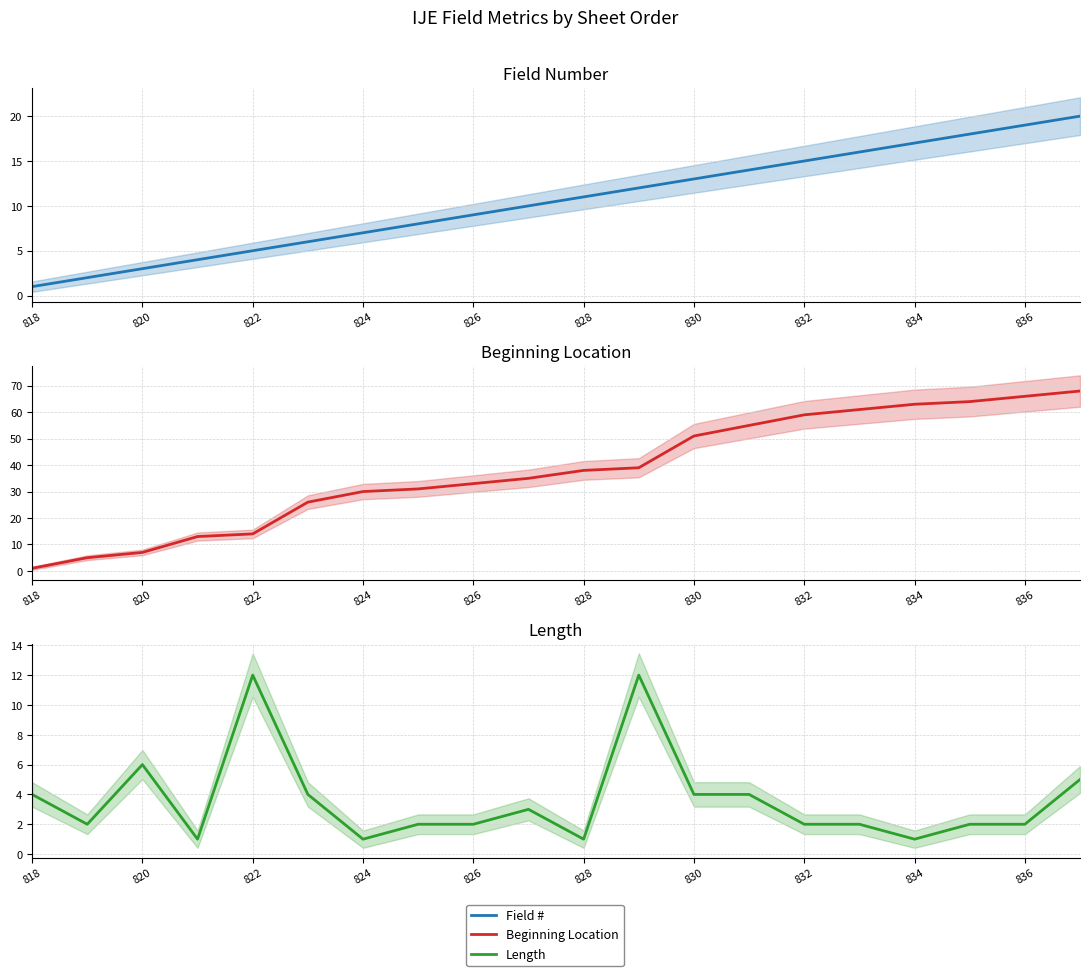

What are all the series names shown in the legend?

Field #, Beginning Location, Length